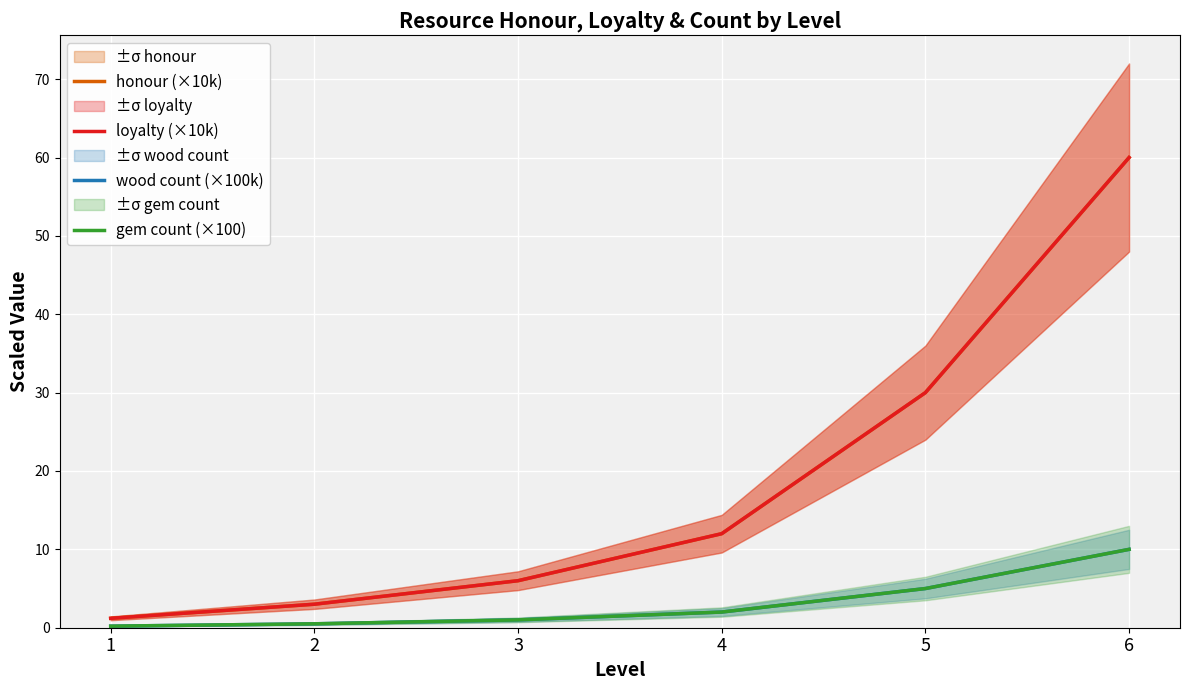

How many distinct data groups are displayed?

4